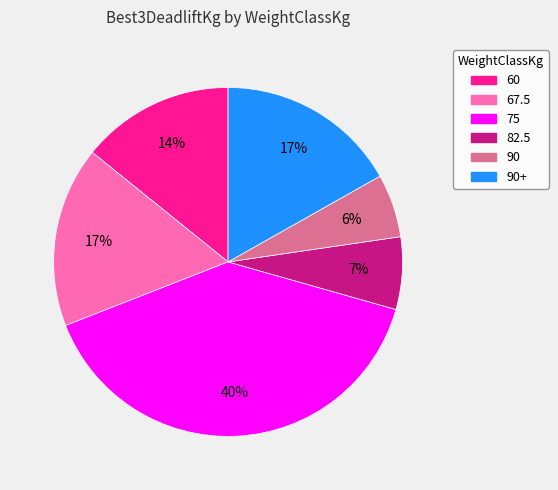

To the nearest percent, what is the difference between the largest and smallest slice percentages?

34%